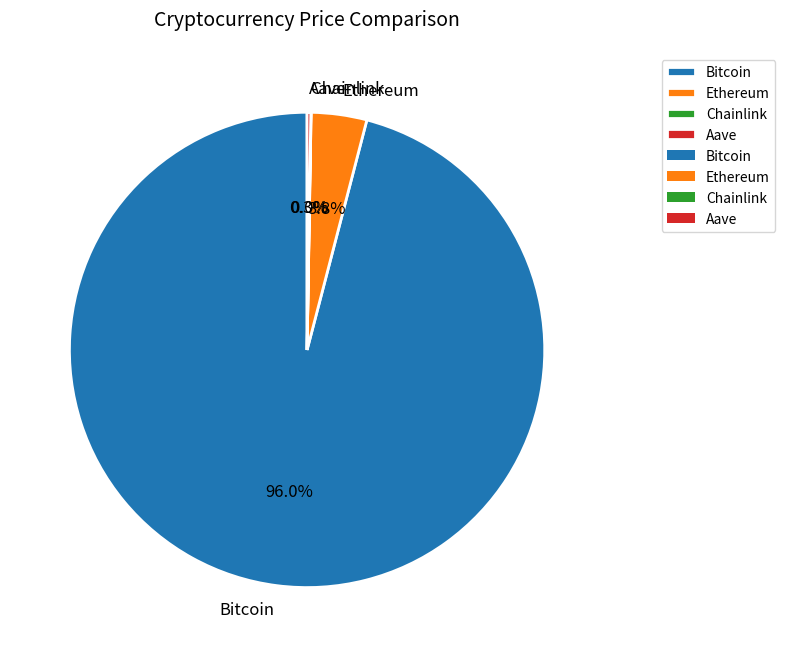

Is there a majority slice in this chart?

Yes